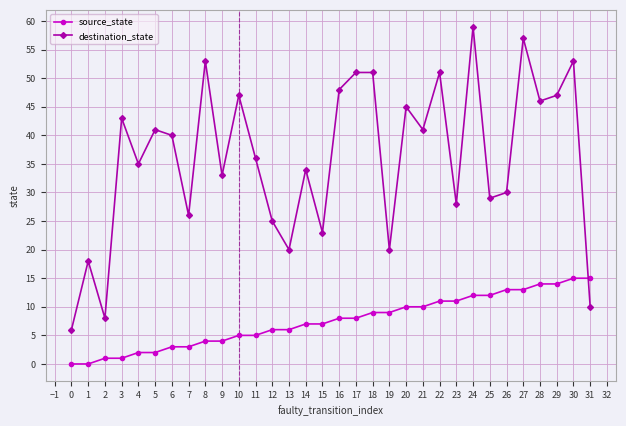

List the series in order of their overall mean, lowest first.

source_state, destination_state